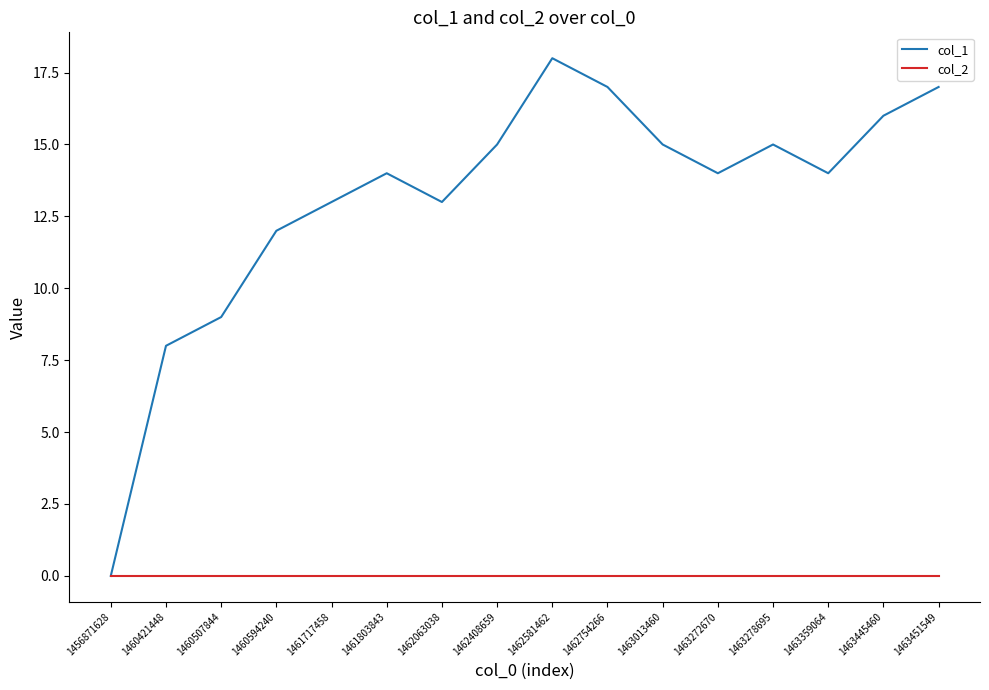

Reading right to left, transcribe all the data shown in this chart.

col_1: 17	16	14	15	14	15	17	18	15	13	14	13	12	9	8	0
col_2: 0	0	0	0	0	0	0	0	0	0	0	0	0	0	0	0